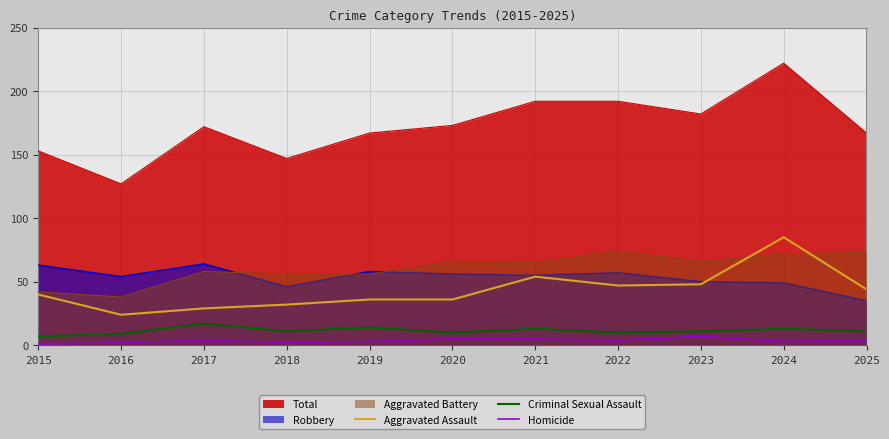

Rank the series by their maximum value, from highest to lowest.

Total, Aggravated Assault, Aggravated Battery, Robbery, Criminal Sexual Assault, Homicide